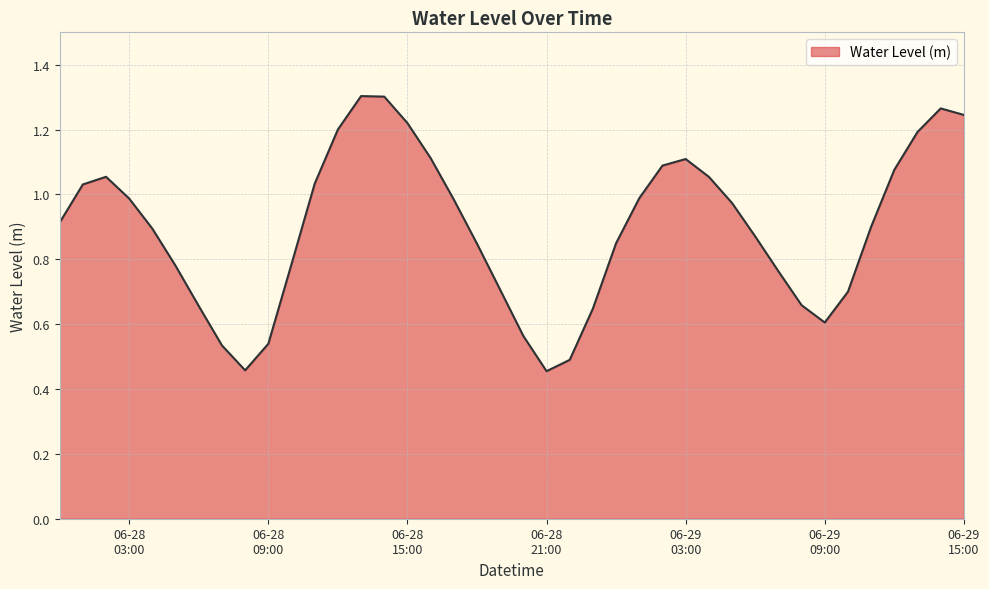

Does the chart have visible grid lines?

Yes